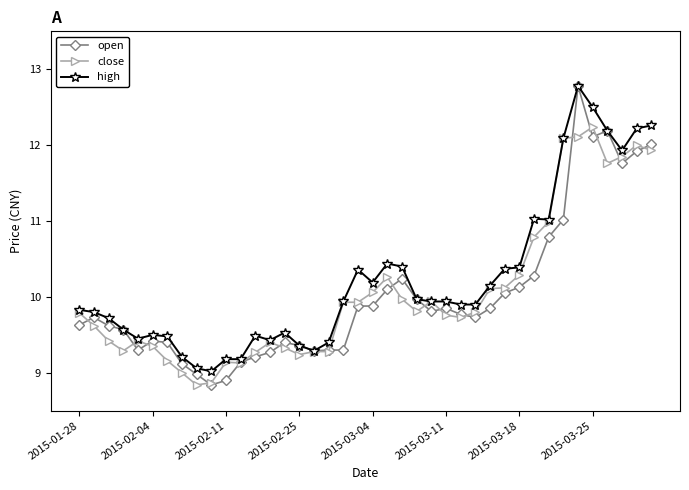

What is the value of the close point at the 11th from the left?

9.1